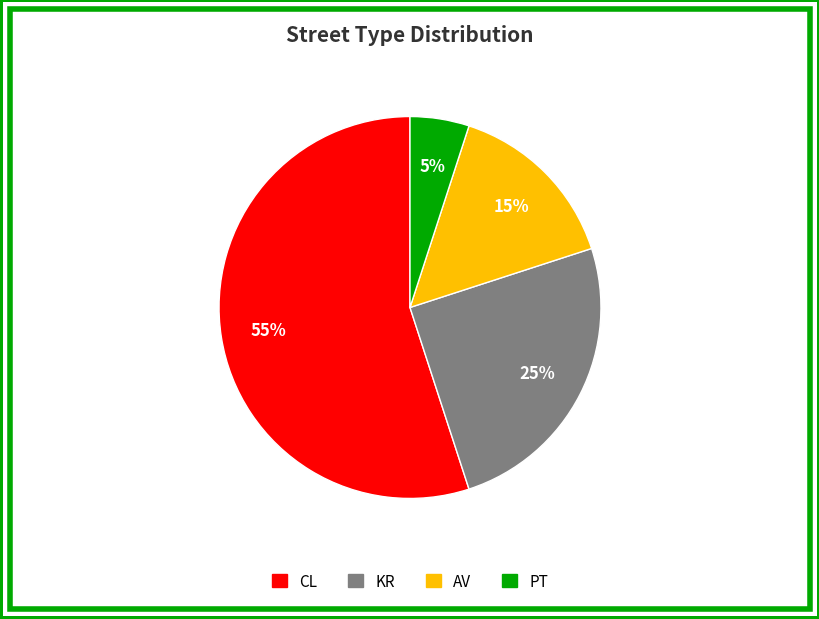

Does CL account for over 50% of the chart?

Yes